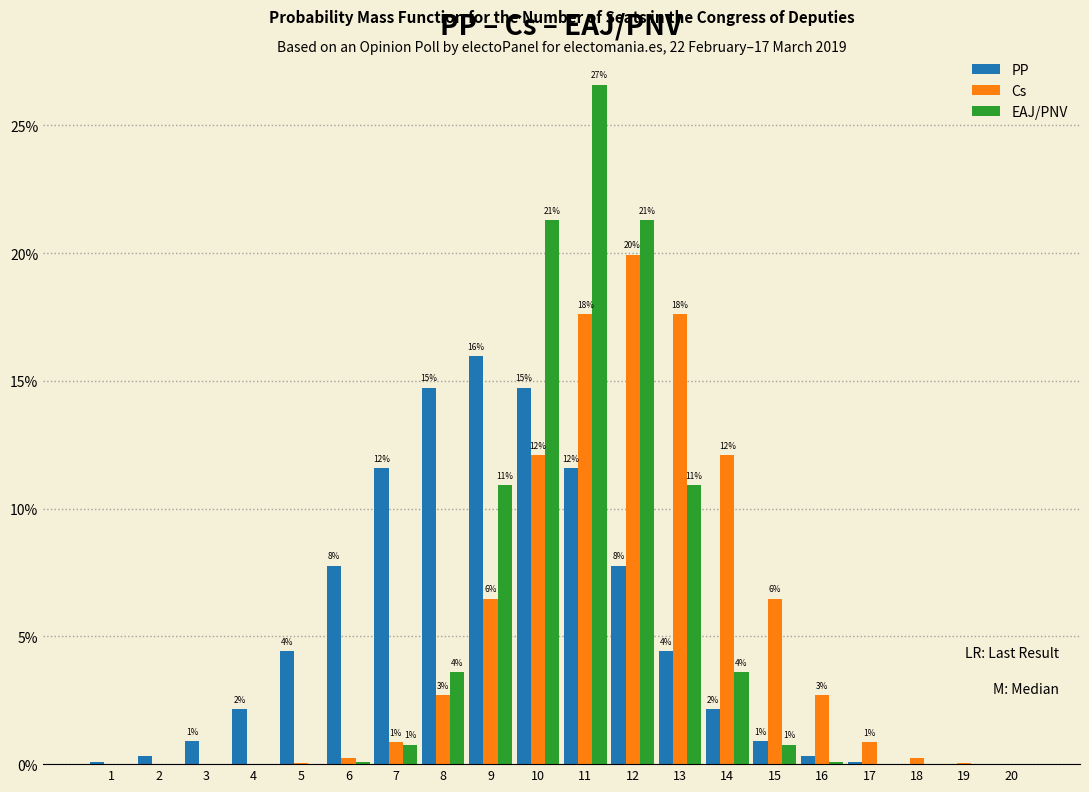

How many groups of bars are there?

20